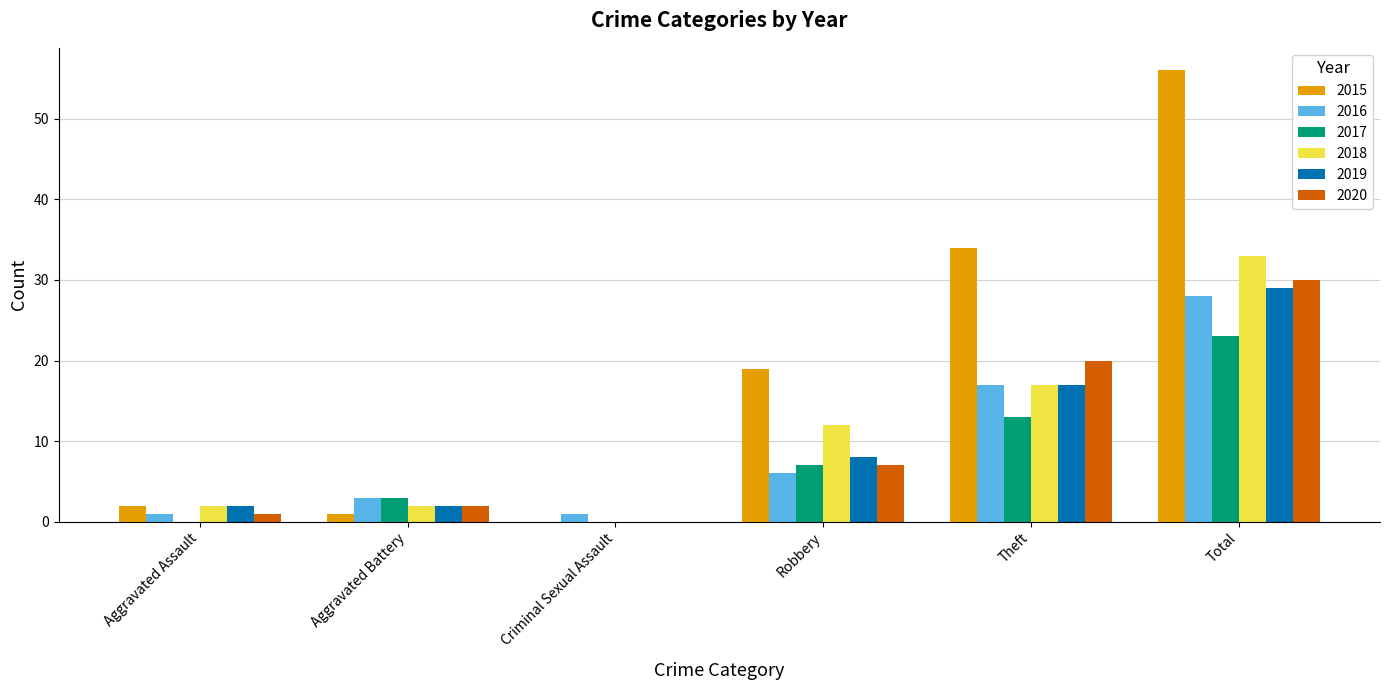

Reading left to right, transcribe all the data shown in this chart.

2015: 2	1	0	19	34	56
2016: 1	3	1	6	17	28
2017: 0	3	0	7	13	23
2018: 2	2	0	12	17	33
2019: 2	2	0	8	17	29
2020: 1	2	0	7	20	30